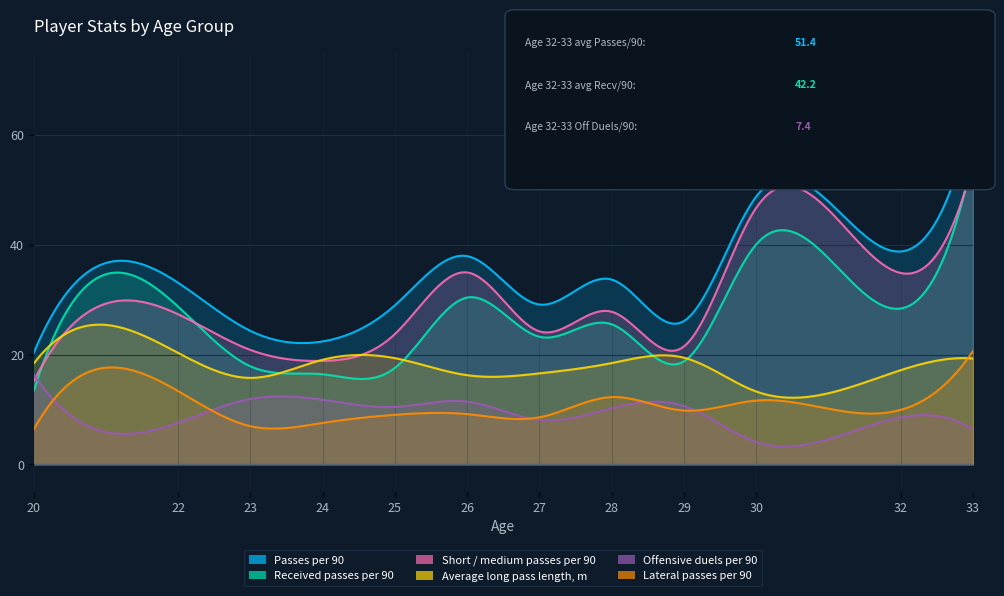

In Average long pass length, m, how many points are lower than both neighbors (excluding endpoints)?

3